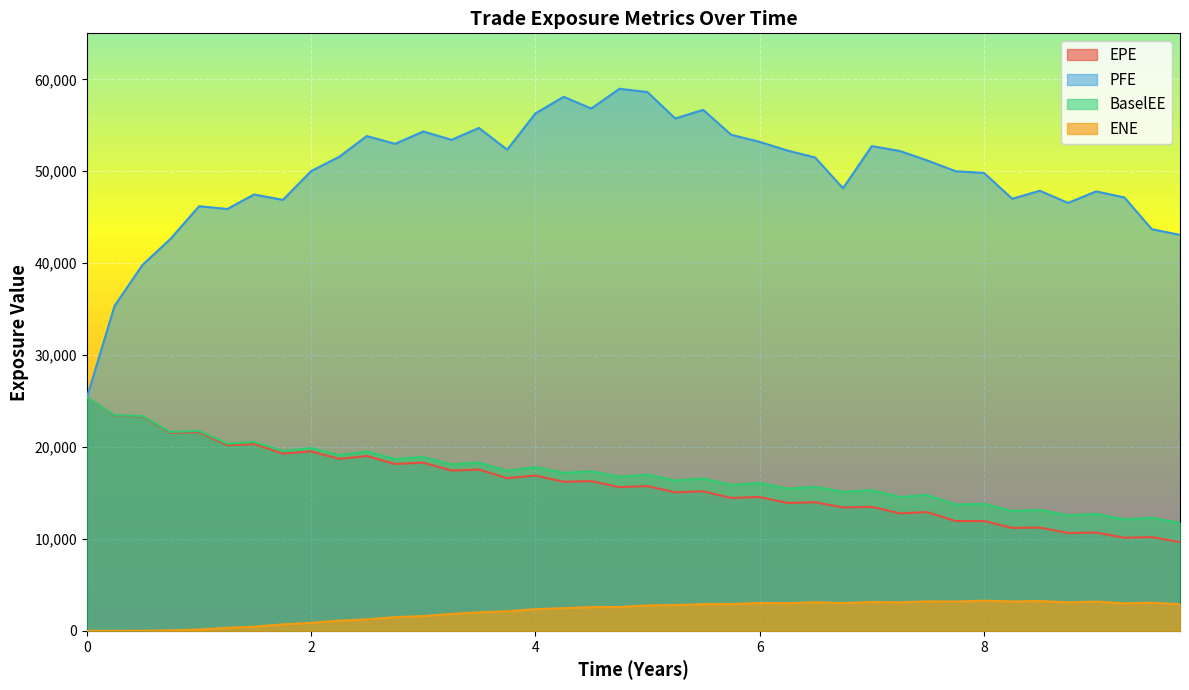

Which series has the largest total across all categories?

PFE